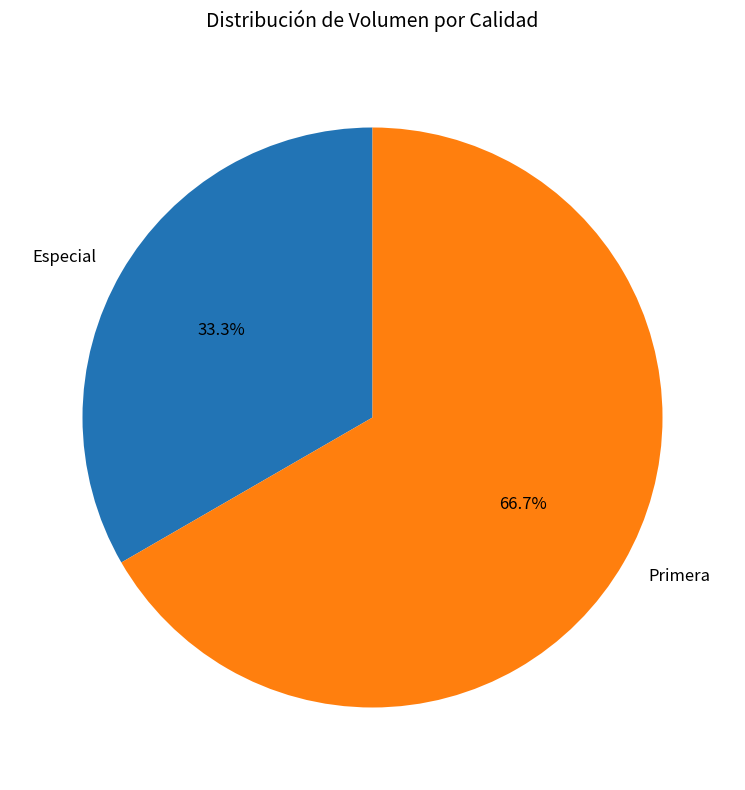

Does any single category account for the majority?

Yes